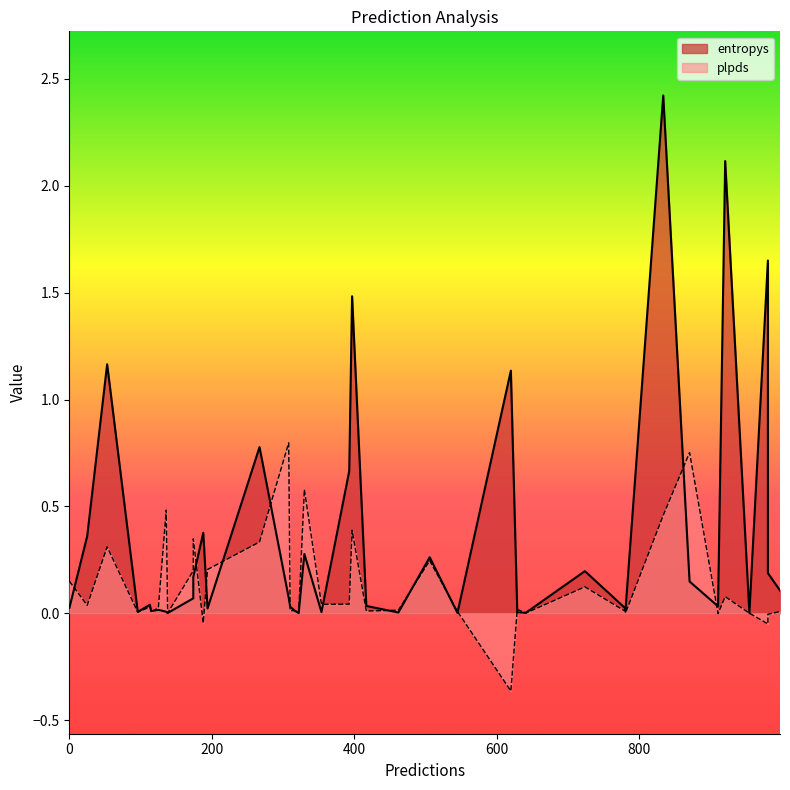

What is the difference between the second highest and minimum values in the entropys series?

2.1